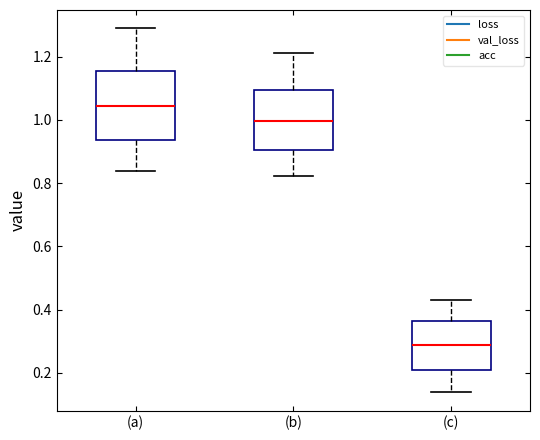

Which box's median line is the lowest?

(c)